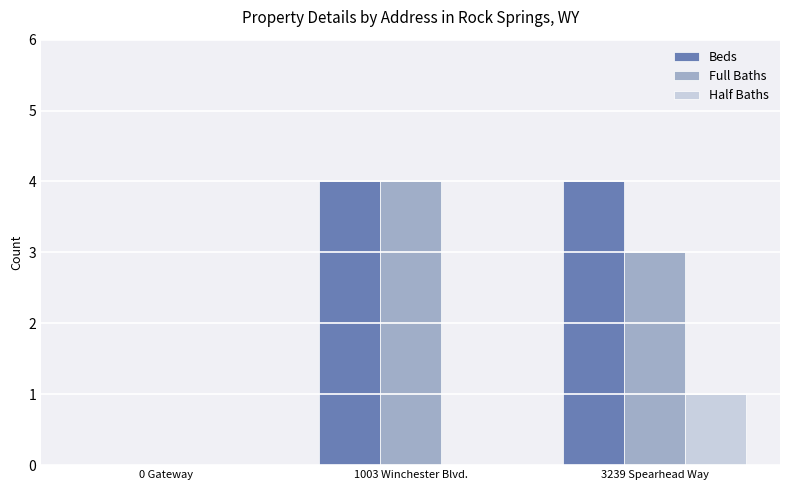

What is the maximum value shown in the chart?

4